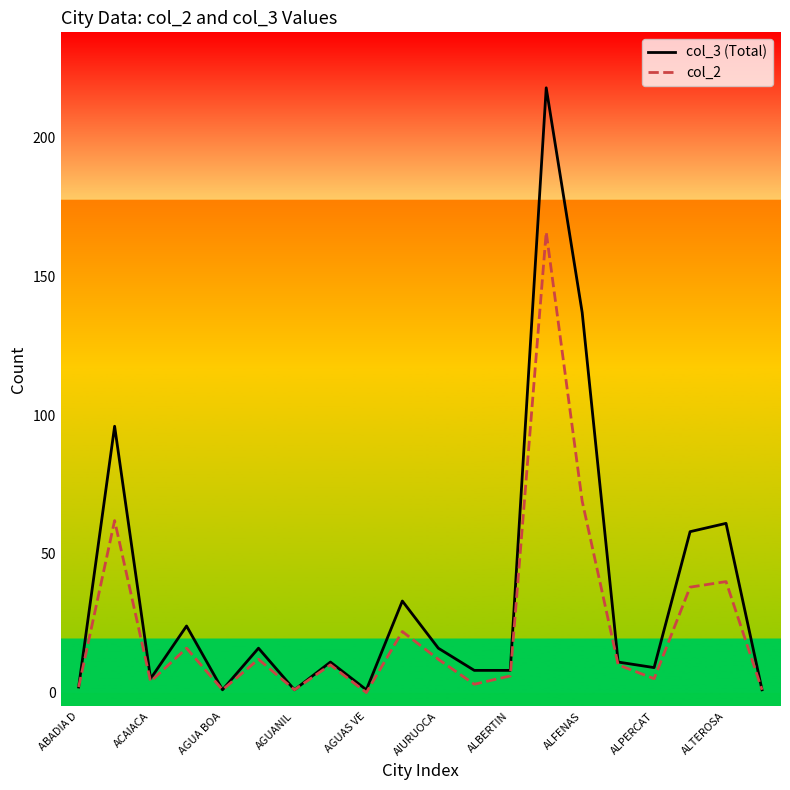

How many lines are shown in the chart?

2